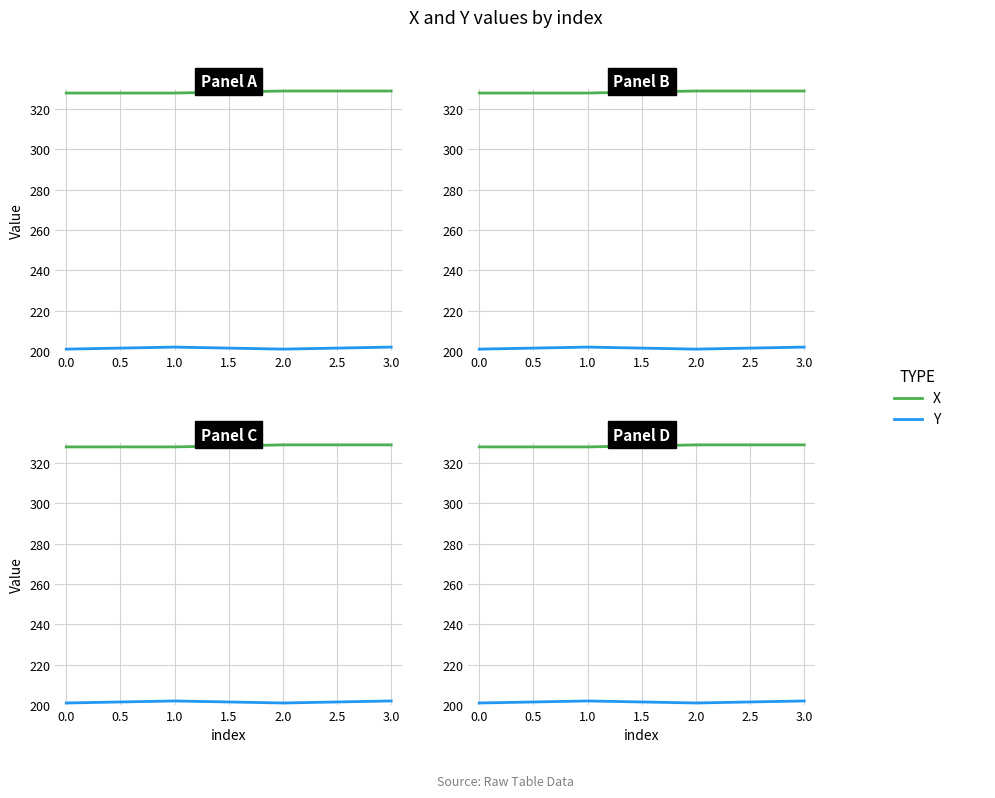

The value of Y at 3.0 is 119. True or false?

False